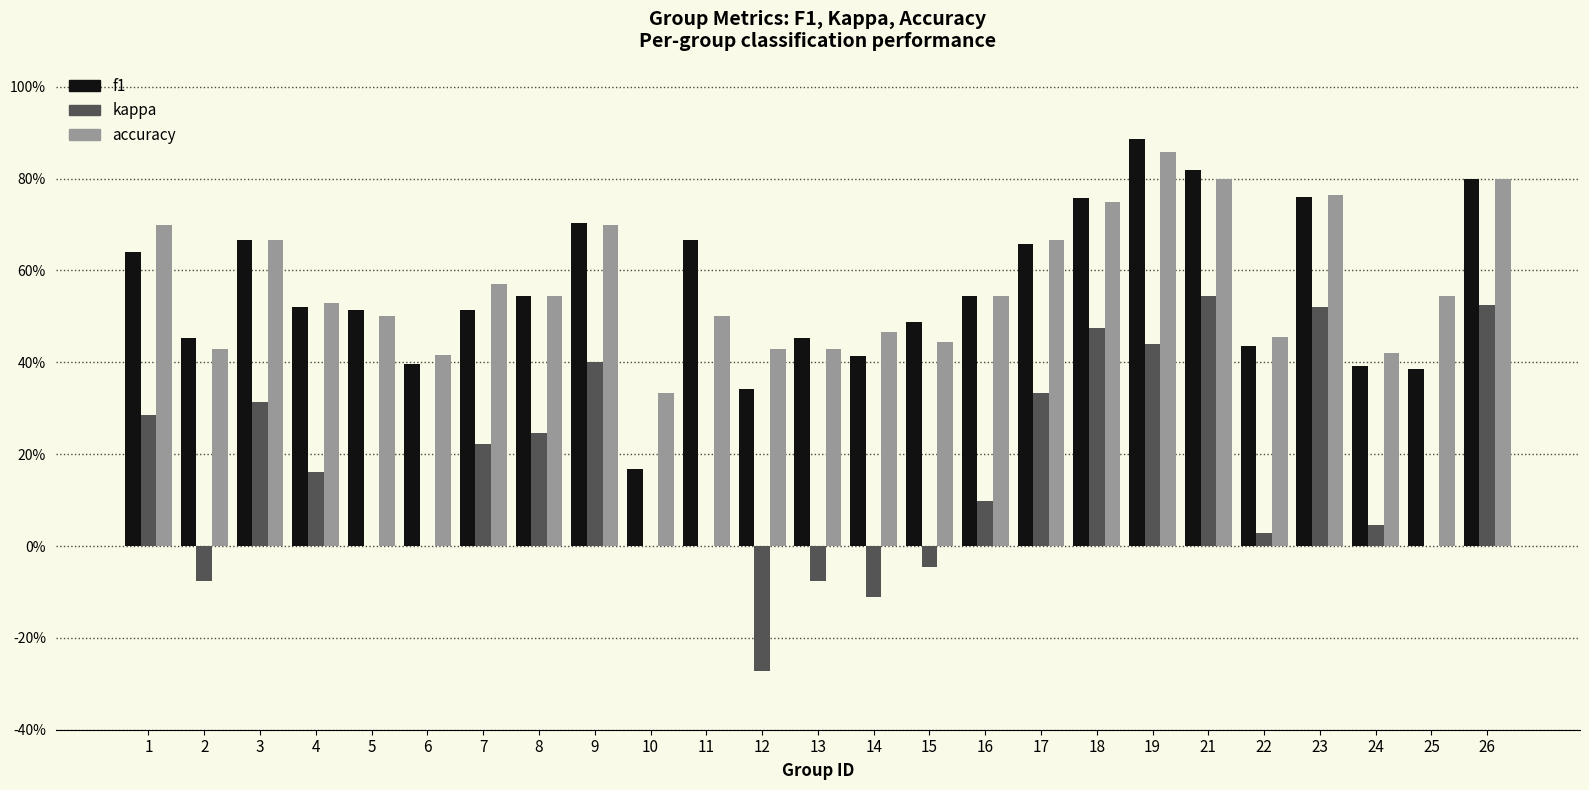

What is the value of the accuracy bar at the 4th from the left?

0.5